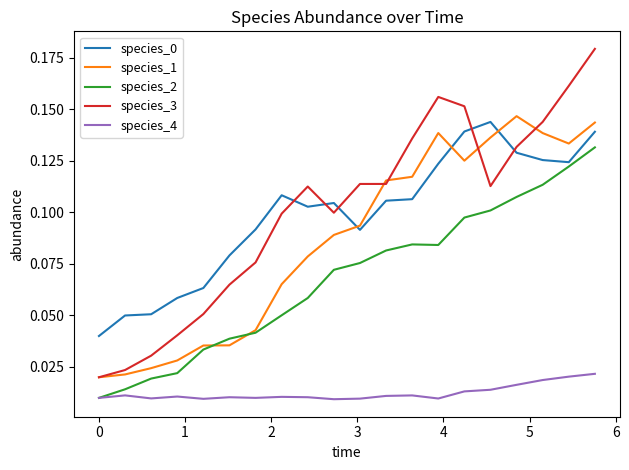

Which series has the largest range (max minus min)?

species_3